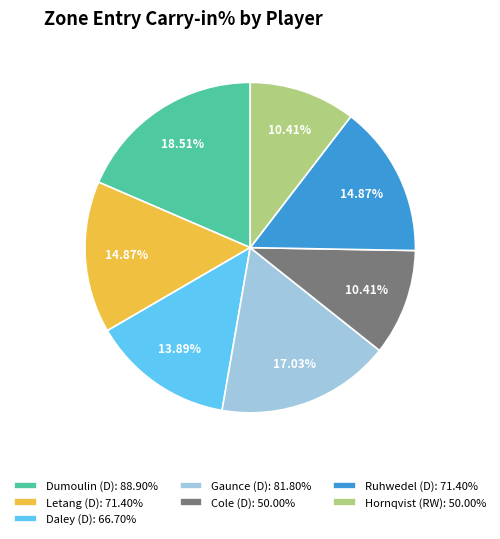

Is it true that Dumoulin (D) is 19% of the pie?

True